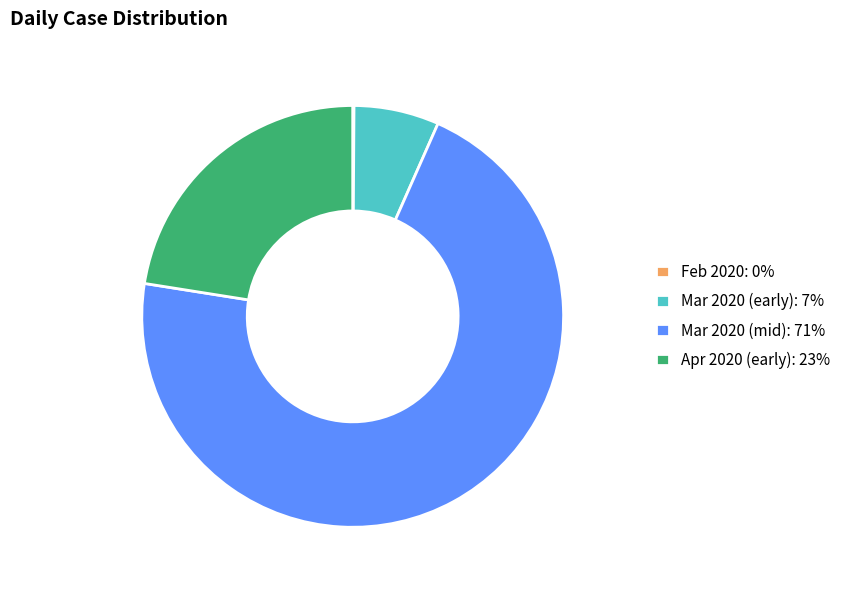

Which slice represents more than half of the pie?

Mar 2020 (mid): 71%